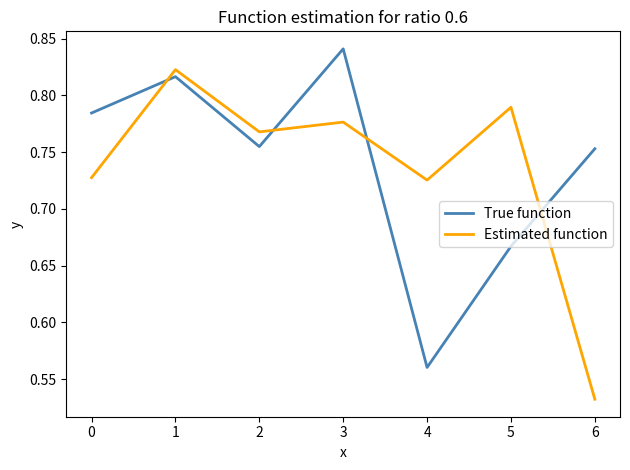

What is the difference between the True function values at 3 and 0?

0.1